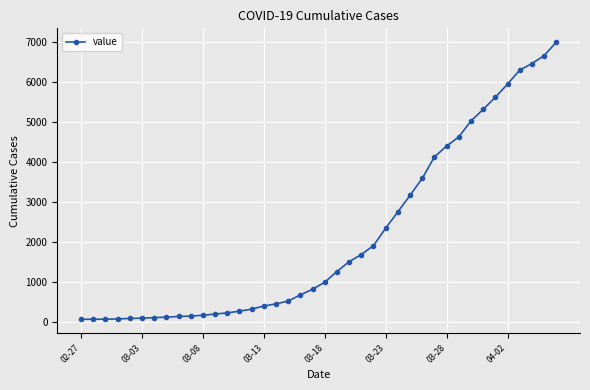

What is the maximum value shown in the chart?

6995